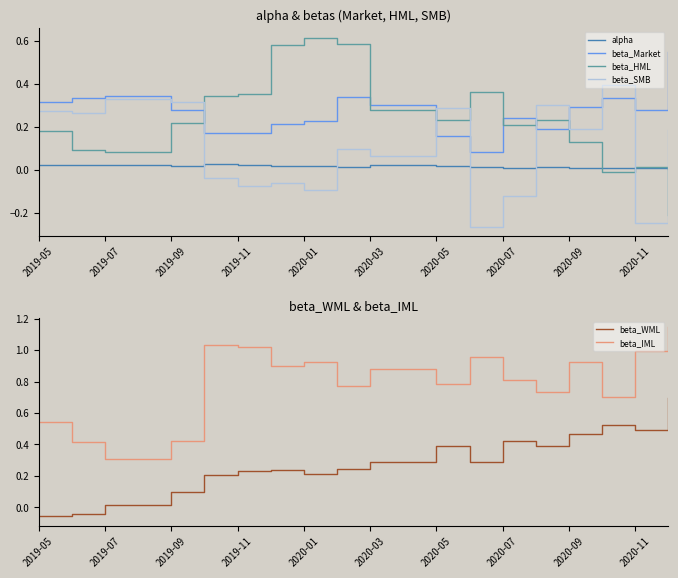

True or false: beta_SMB and beta_WML intersect in this chart.

True